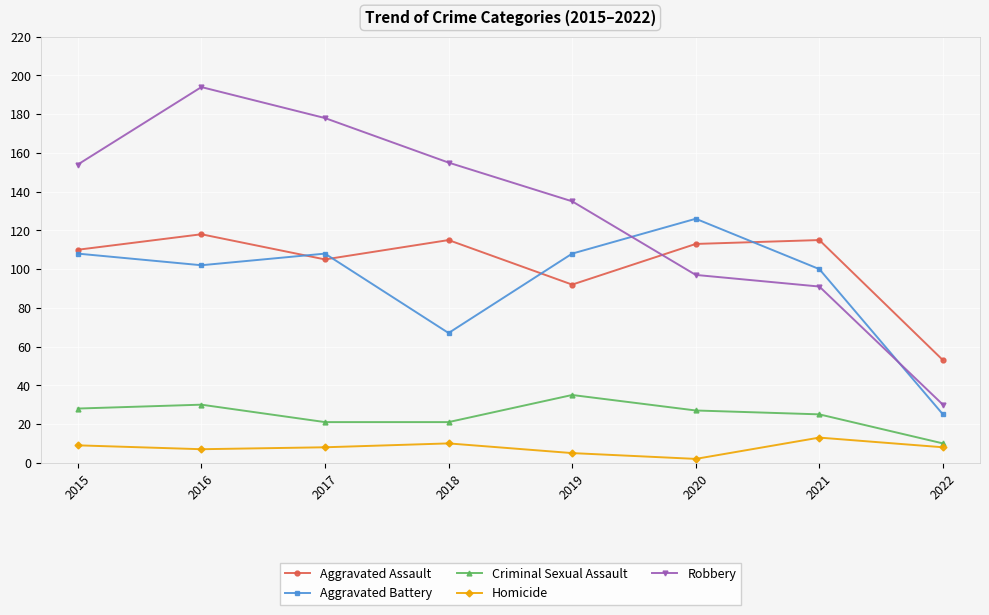

In Homicide, how many points are lower than both neighbors (excluding endpoints)?

2